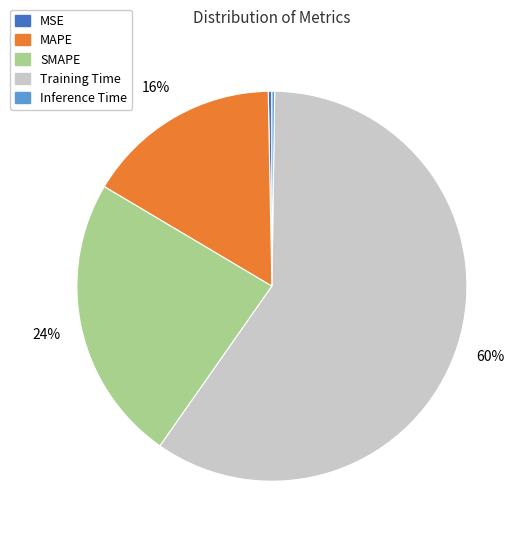

To the nearest percent, what is the difference between the SMAPE and Training Time slice percentages?

36%